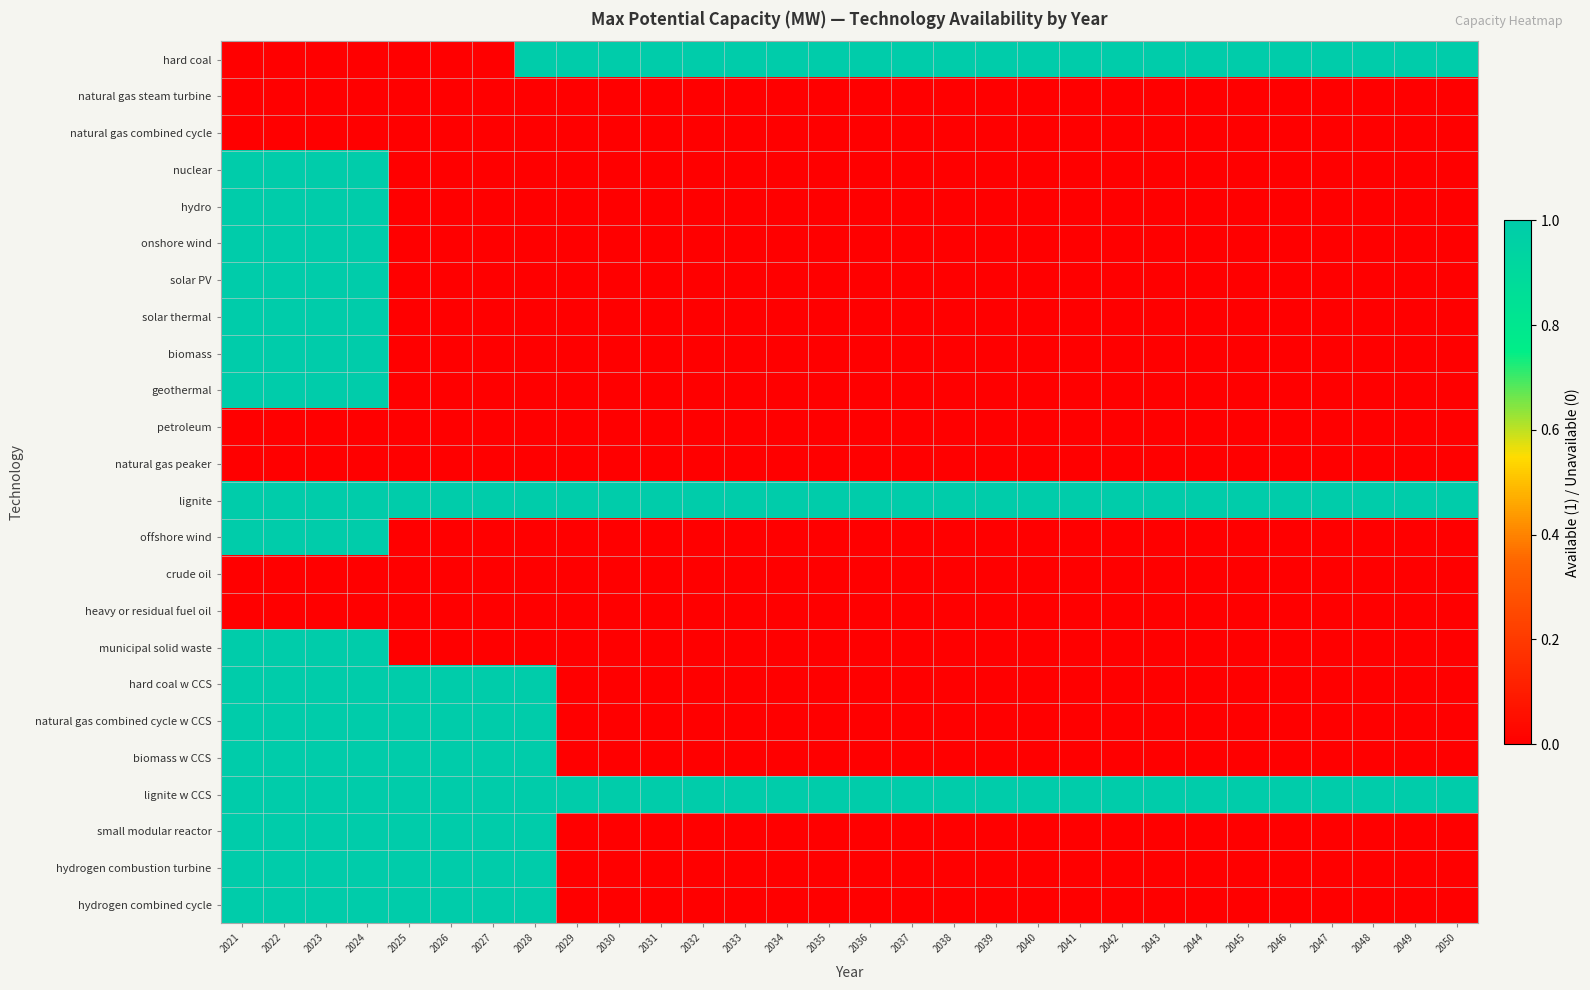

Reading right to left, what are all the values shown in this chart?

hard coal: 2050=1	2049=1	2048=1	2047=1	2046=1	2045=1	2044=1	2043=1	2042=1	2041=1	2040=1	2039=1	2038=1	2037=1	2036=1	2035=1	2034=1	2033=1	2032=1	2031=1	2030=1	2029=1	2028=1	2027=0	2026=0	2025=0	2024=0	2023=0	2022=0	2021=0
natural gas steam turbine: 2050=0	2049=0	2048=0	2047=0	2046=0	2045=0	2044=0	2043=0	2042=0	2041=0	2040=0	2039=0	2038=0	2037=0	2036=0	2035=0	2034=0	2033=0	2032=0	2031=0	2030=0	2029=0	2028=0	2027=0	2026=0	2025=0	2024=0	2023=0	2022=0	2021=0
natural gas combined cycle: 2050=0	2049=0	2048=0	2047=0	2046=0	2045=0	2044=0	2043=0	2042=0	2041=0	2040=0	2039=0	2038=0	2037=0	2036=0	2035=0	2034=0	2033=0	2032=0	2031=0	2030=0	2029=0	2028=0	2027=0	2026=0	2025=0	2024=0	2023=0	2022=0	2021=0
nuclear: 2050=0	2049=0	2048=0	2047=0	2046=0	2045=0	2044=0	2043=0	2042=0	2041=0	2040=0	2039=0	2038=0	2037=0	2036=0	2035=0	2034=0	2033=0	2032=0	2031=0	2030=0	2029=0	2028=0	2027=0	2026=0	2025=0	2024=1	2023=1	2022=1	2021=1
hydro: 2050=0	2049=0	2048=0	2047=0	2046=0	2045=0	2044=0	2043=0	2042=0	2041=0	2040=0	2039=0	2038=0	2037=0	2036=0	2035=0	2034=0	2033=0	2032=0	2031=0	2030=0	2029=0	2028=0	2027=0	2026=0	2025=0	2024=1	2023=1	2022=1	2021=1
onshore wind: 2050=0	2049=0	2048=0	2047=0	2046=0	2045=0	2044=0	2043=0	2042=0	2041=0	2040=0	2039=0	2038=0	2037=0	2036=0	2035=0	2034=0	2033=0	2032=0	2031=0	2030=0	2029=0	2028=0	2027=0	2026=0	2025=0	2024=1	2023=1	2022=1	2021=1
solar PV: 2050=0	2049=0	2048=0	2047=0	2046=0	2045=0	2044=0	2043=0	2042=0	2041=0	2040=0	2039=0	2038=0	2037=0	2036=0	2035=0	2034=0	2033=0	2032=0	2031=0	2030=0	2029=0	2028=0	2027=0	2026=0	2025=0	2024=1	2023=1	2022=1	2021=1
solar thermal: 2050=0	2049=0	2048=0	2047=0	2046=0	2045=0	2044=0	2043=0	2042=0	2041=0	2040=0	2039=0	2038=0	2037=0	2036=0	2035=0	2034=0	2033=0	2032=0	2031=0	2030=0	2029=0	2028=0	2027=0	2026=0	2025=0	2024=1	2023=1	2022=1	2021=1
biomass: 2050=0	2049=0	2048=0	2047=0	2046=0	2045=0	2044=0	2043=0	2042=0	2041=0	2040=0	2039=0	2038=0	2037=0	2036=0	2035=0	2034=0	2033=0	2032=0	2031=0	2030=0	2029=0	2028=0	2027=0	2026=0	2025=0	2024=1	2023=1	2022=1	2021=1
geothermal: 2050=0	2049=0	2048=0	2047=0	2046=0	2045=0	2044=0	2043=0	2042=0	2041=0	2040=0	2039=0	2038=0	2037=0	2036=0	2035=0	2034=0	2033=0	2032=0	2031=0	2030=0	2029=0	2028=0	2027=0	2026=0	2025=0	2024=1	2023=1	2022=1	2021=1
petroleum: 2050=0	2049=0	2048=0	2047=0	2046=0	2045=0	2044=0	2043=0	2042=0	2041=0	2040=0	2039=0	2038=0	2037=0	2036=0	2035=0	2034=0	2033=0	2032=0	2031=0	2030=0	2029=0	2028=0	2027=0	2026=0	2025=0	2024=0	2023=0	2022=0	2021=0
natural gas peaker: 2050=0	2049=0	2048=0	2047=0	2046=0	2045=0	2044=0	2043=0	2042=0	2041=0	2040=0	2039=0	2038=0	2037=0	2036=0	2035=0	2034=0	2033=0	2032=0	2031=0	2030=0	2029=0	2028=0	2027=0	2026=0	2025=0	2024=0	2023=0	2022=0	2021=0
lignite: 2050=1	2049=1	2048=1	2047=1	2046=1	2045=1	2044=1	2043=1	2042=1	2041=1	2040=1	2039=1	2038=1	2037=1	2036=1	2035=1	2034=1	2033=1	2032=1	2031=1	2030=1	2029=1	2028=1	2027=1	2026=1	2025=1	2024=1	2023=1	2022=1	2021=1
offshore wind: 2050=0	2049=0	2048=0	2047=0	2046=0	2045=0	2044=0	2043=0	2042=0	2041=0	2040=0	2039=0	2038=0	2037=0	2036=0	2035=0	2034=0	2033=0	2032=0	2031=0	2030=0	2029=0	2028=0	2027=0	2026=0	2025=0	2024=1	2023=1	2022=1	2021=1
crude oil: 2050=0	2049=0	2048=0	2047=0	2046=0	2045=0	2044=0	2043=0	2042=0	2041=0	2040=0	2039=0	2038=0	2037=0	2036=0	2035=0	2034=0	2033=0	2032=0	2031=0	2030=0	2029=0	2028=0	2027=0	2026=0	2025=0	2024=0	2023=0	2022=0	2021=0
heavy or residual fuel oil: 2050=0	2049=0	2048=0	2047=0	2046=0	2045=0	2044=0	2043=0	2042=0	2041=0	2040=0	2039=0	2038=0	2037=0	2036=0	2035=0	2034=0	2033=0	2032=0	2031=0	2030=0	2029=0	2028=0	2027=0	2026=0	2025=0	2024=0	2023=0	2022=0	2021=0
municipal solid waste: 2050=0	2049=0	2048=0	2047=0	2046=0	2045=0	2044=0	2043=0	2042=0	2041=0	2040=0	2039=0	2038=0	2037=0	2036=0	2035=0	2034=0	2033=0	2032=0	2031=0	2030=0	2029=0	2028=0	2027=0	2026=0	2025=0	2024=1	2023=1	2022=1	2021=1
hard coal w CCS: 2050=0	2049=0	2048=0	2047=0	2046=0	2045=0	2044=0	2043=0	2042=0	2041=0	2040=0	2039=0	2038=0	2037=0	2036=0	2035=0	2034=0	2033=0	2032=0	2031=0	2030=0	2029=0	2028=1	2027=1	2026=1	2025=1	2024=1	2023=1	2022=1	2021=1
natural gas combined cycle w CCS: 2050=0	2049=0	2048=0	2047=0	2046=0	2045=0	2044=0	2043=0	2042=0	2041=0	2040=0	2039=0	2038=0	2037=0	2036=0	2035=0	2034=0	2033=0	2032=0	2031=0	2030=0	2029=0	2028=1	2027=1	2026=1	2025=1	2024=1	2023=1	2022=1	2021=1
biomass w CCS: 2050=0	2049=0	2048=0	2047=0	2046=0	2045=0	2044=0	2043=0	2042=0	2041=0	2040=0	2039=0	2038=0	2037=0	2036=0	2035=0	2034=0	2033=0	2032=0	2031=0	2030=0	2029=0	2028=1	2027=1	2026=1	2025=1	2024=1	2023=1	2022=1	2021=1
lignite w CCS: 2050=1	2049=1	2048=1	2047=1	2046=1	2045=1	2044=1	2043=1	2042=1	2041=1	2040=1	2039=1	2038=1	2037=1	2036=1	2035=1	2034=1	2033=1	2032=1	2031=1	2030=1	2029=1	2028=1	2027=1	2026=1	2025=1	2024=1	2023=1	2022=1	2021=1
small modular reactor: 2050=0	2049=0	2048=0	2047=0	2046=0	2045=0	2044=0	2043=0	2042=0	2041=0	2040=0	2039=0	2038=0	2037=0	2036=0	2035=0	2034=0	2033=0	2032=0	2031=0	2030=0	2029=0	2028=1	2027=1	2026=1	2025=1	2024=1	2023=1	2022=1	2021=1
hydrogen combustion turbine: 2050=0	2049=0	2048=0	2047=0	2046=0	2045=0	2044=0	2043=0	2042=0	2041=0	2040=0	2039=0	2038=0	2037=0	2036=0	2035=0	2034=0	2033=0	2032=0	2031=0	2030=0	2029=0	2028=1	2027=1	2026=1	2025=1	2024=1	2023=1	2022=1	2021=1
hydrogen combined cycle: 2050=0	2049=0	2048=0	2047=0	2046=0	2045=0	2044=0	2043=0	2042=0	2041=0	2040=0	2039=0	2038=0	2037=0	2036=0	2035=0	2034=0	2033=0	2032=0	2031=0	2030=0	2029=0	2028=1	2027=1	2026=1	2025=1	2024=1	2023=1	2022=1	2021=1